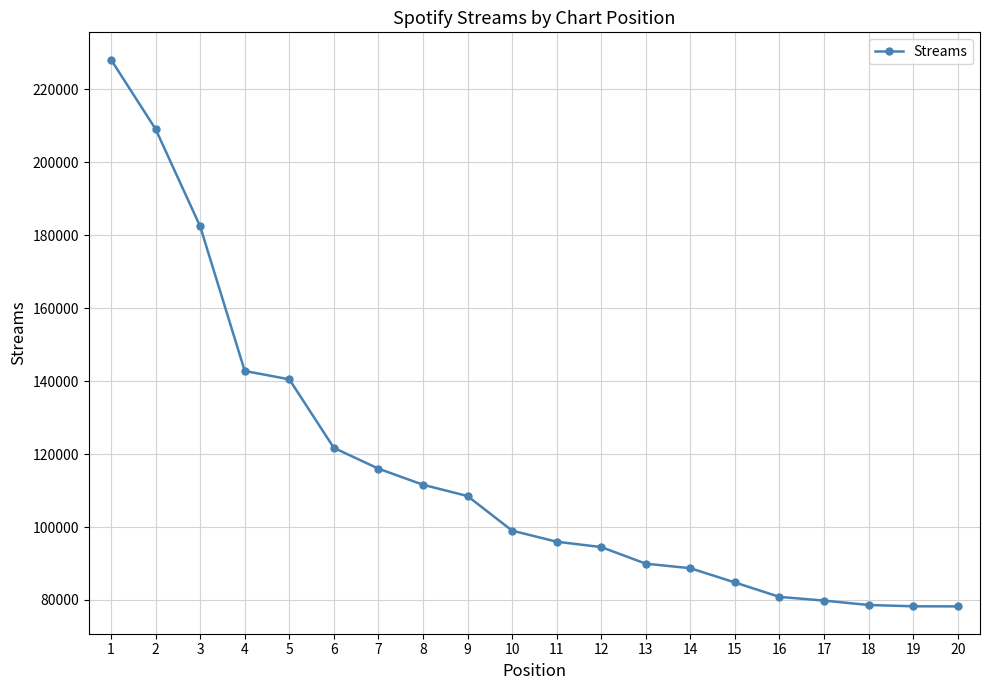

Does the chart have visible grid lines?

Yes